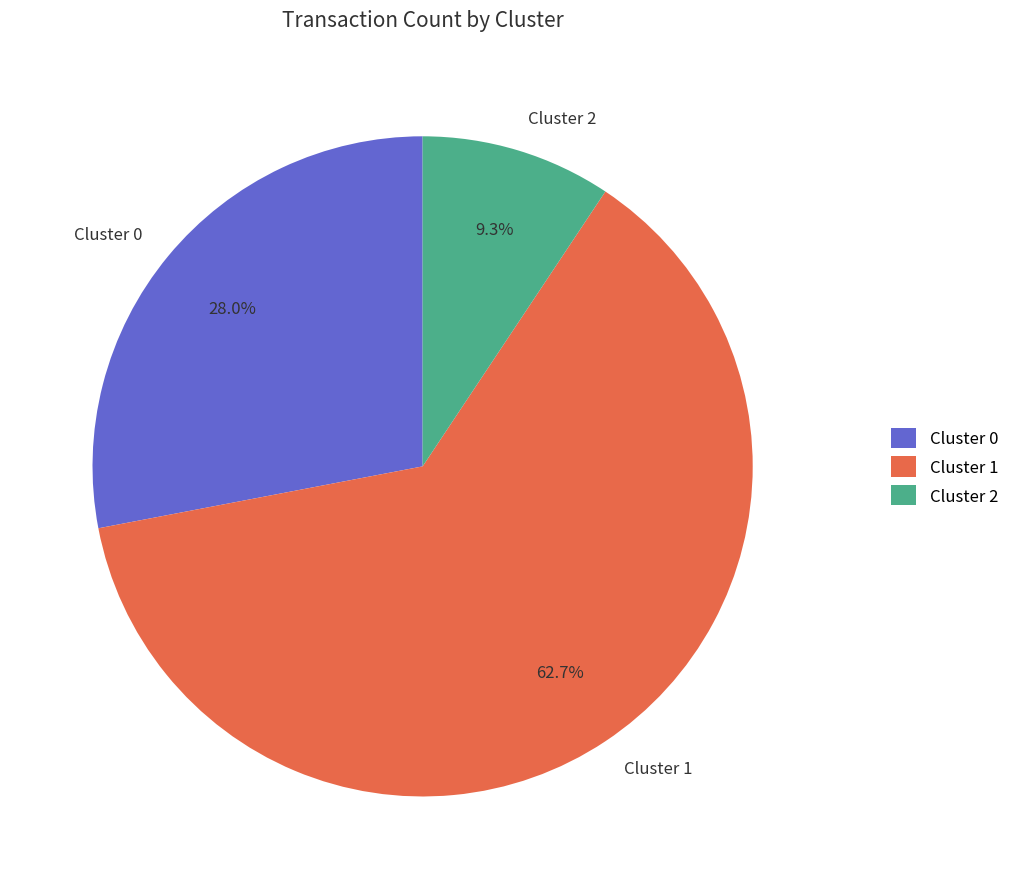

Is Cluster 0 the majority of the pie?

No